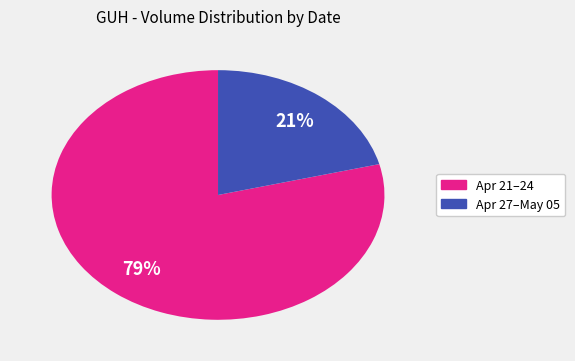

Does any single category account for the majority?

Yes